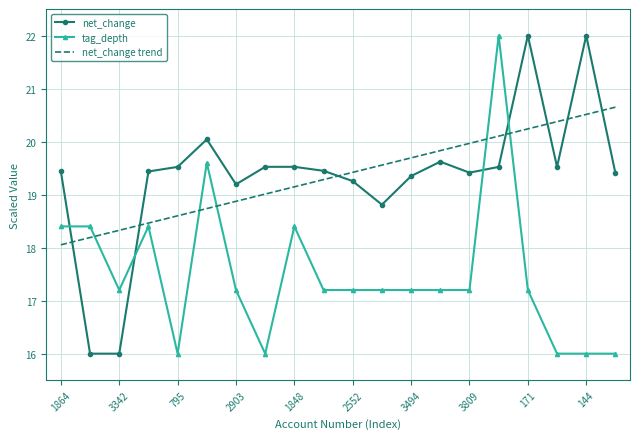

True or false: net_change trend and tag_depth cross at least once.

True